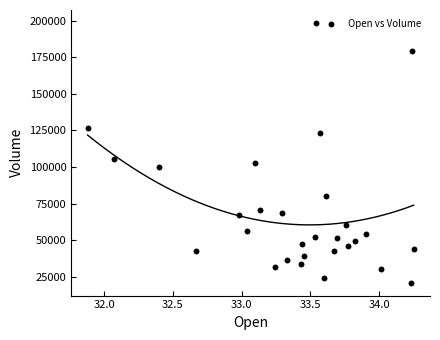

What Y value in the scatter plot is closest to 109750?

105800